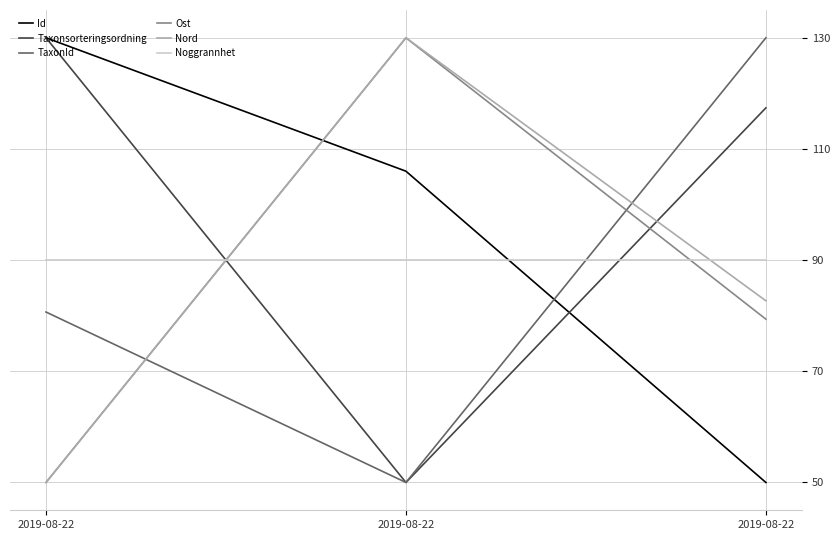

Rank the categories by Noggrannhet value from highest to lowest.

2019-08-22, 2019-08-22, 2019-08-22